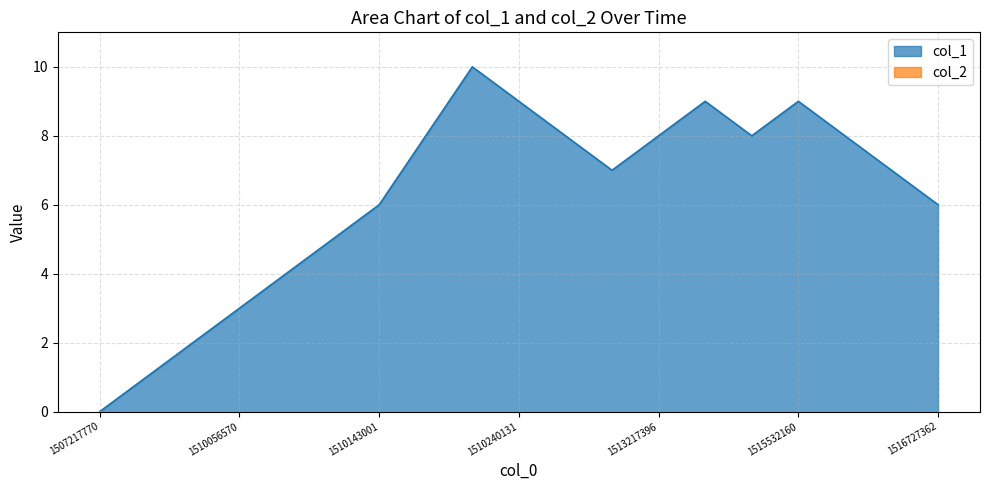

Where is the first local minimum?

11